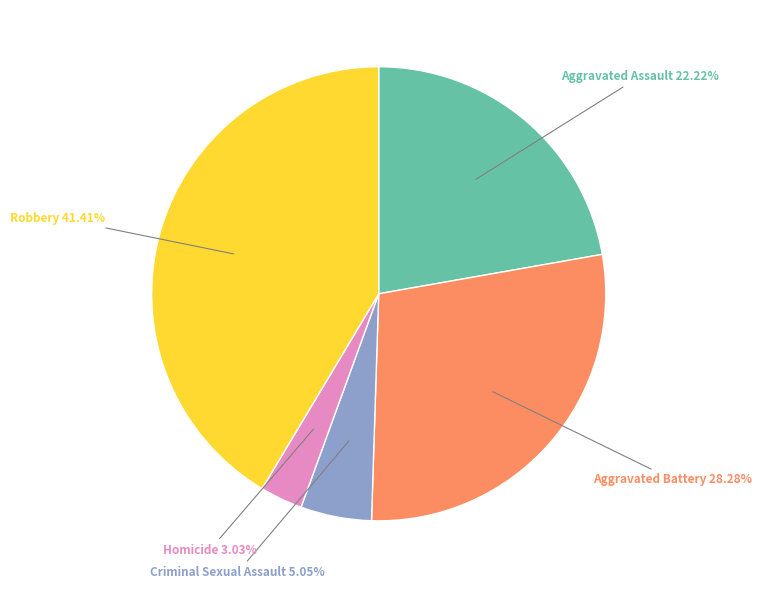

Does any single category account for the majority?

No